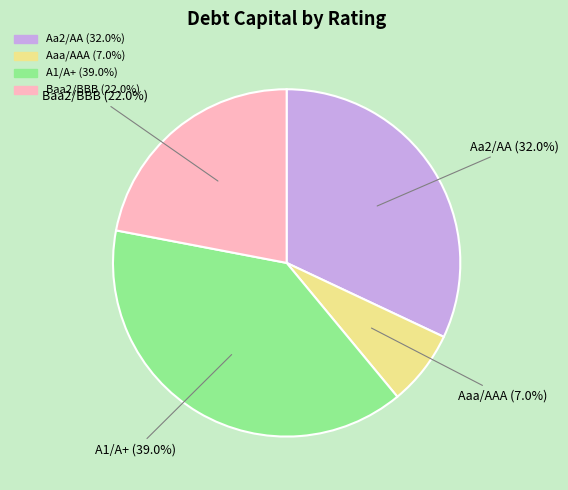

Is there any slice that represents more than half of the pie?

No